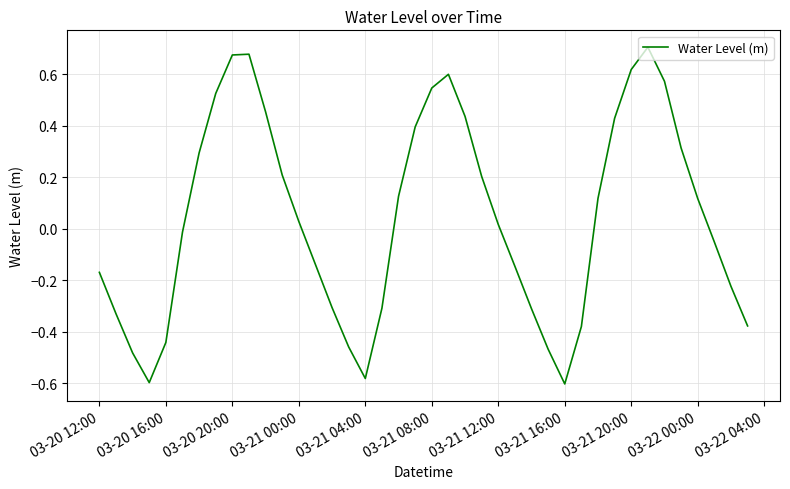

What is the difference between the maximum and minimum values?

1.3